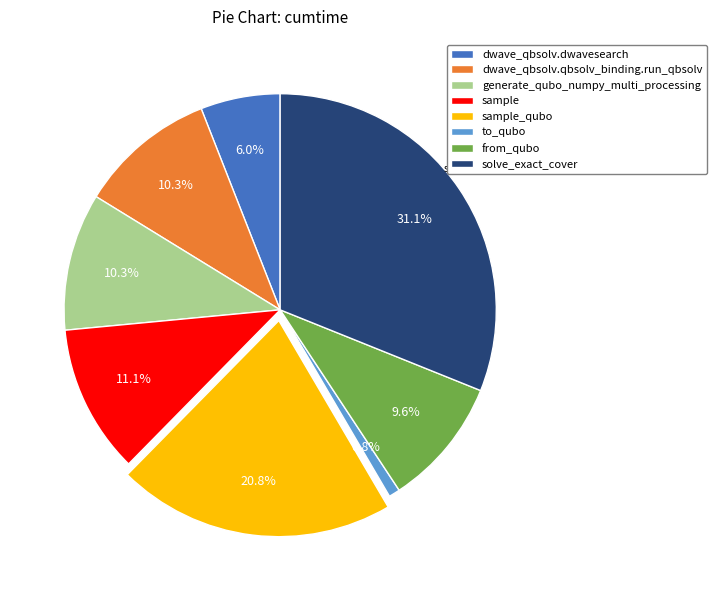

How many segments does this pie chart have?

8